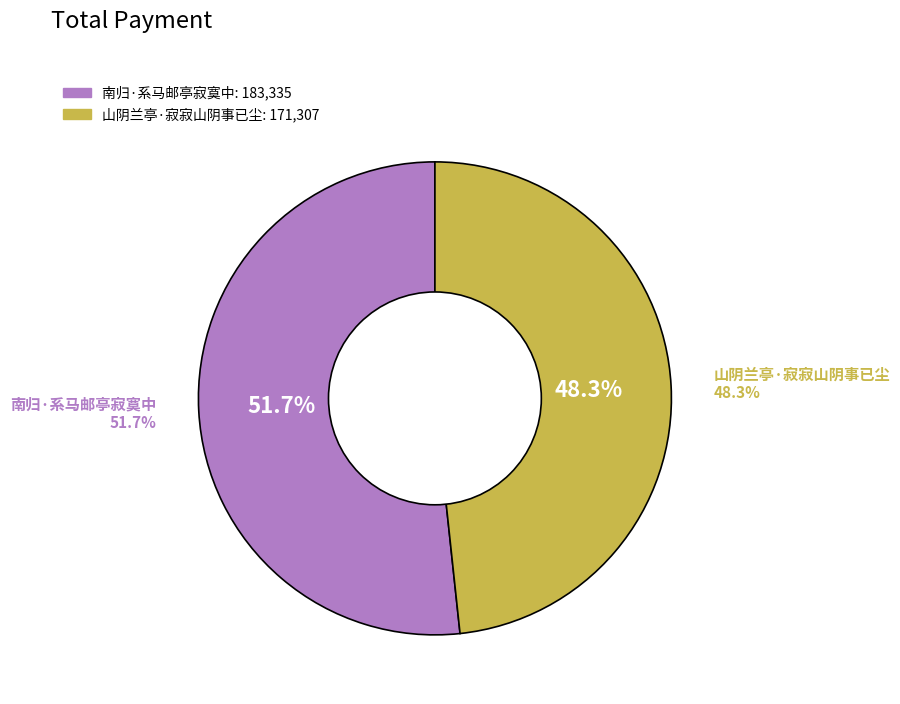

Is there a majority slice in this chart?

Yes